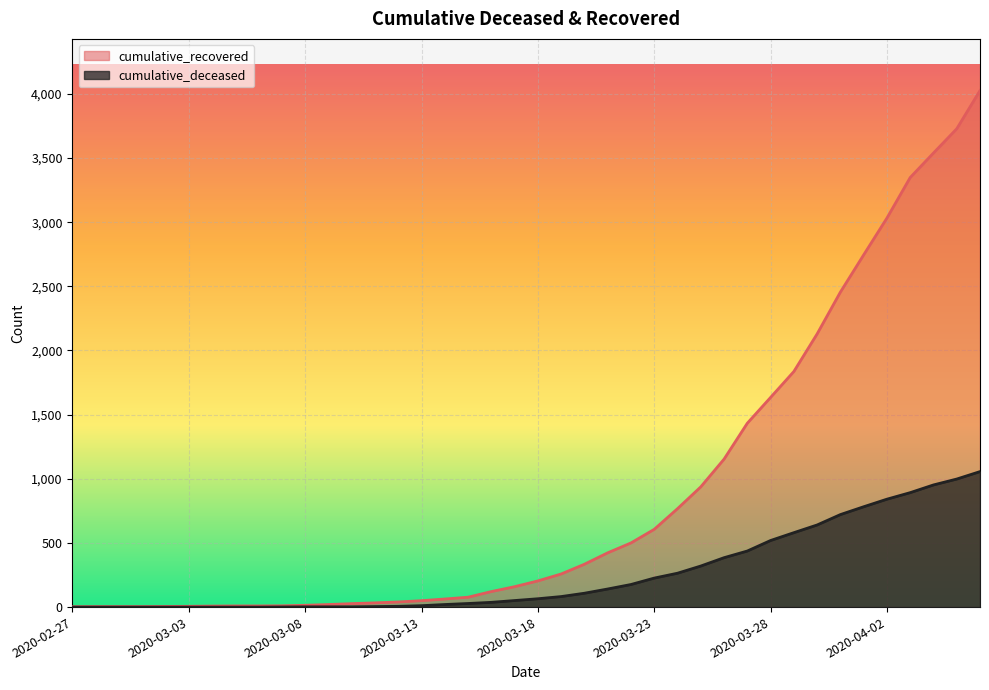

True or false: cumulative_recovered and cumulative_deceased intersect in this chart.

False